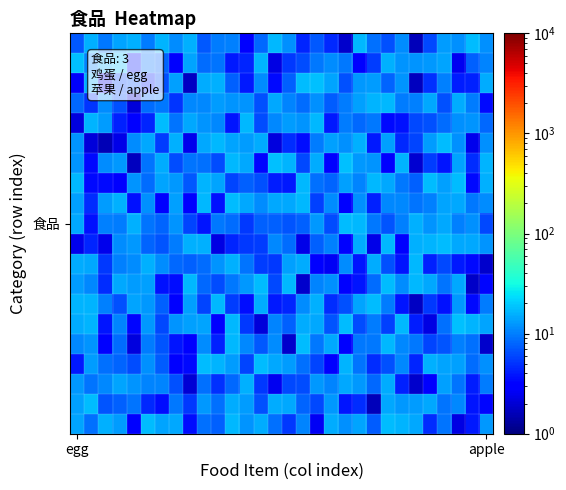

Which category has the highest value across all series?

19